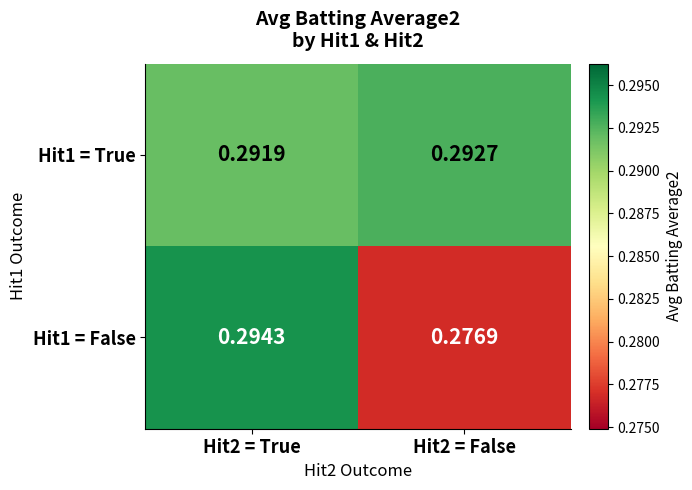

Count the number of categories in the chart.

2